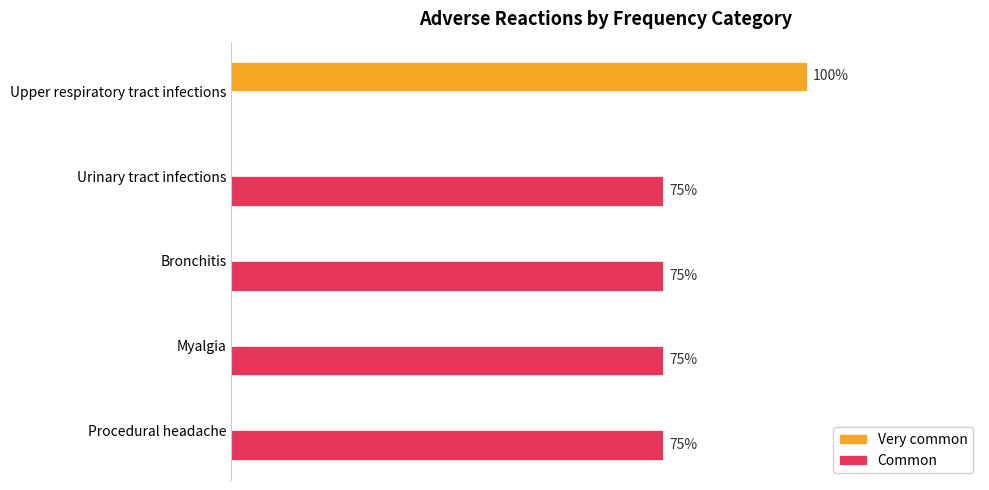

Where is Common nearest to the value 37?

Upper respiratory tract infections